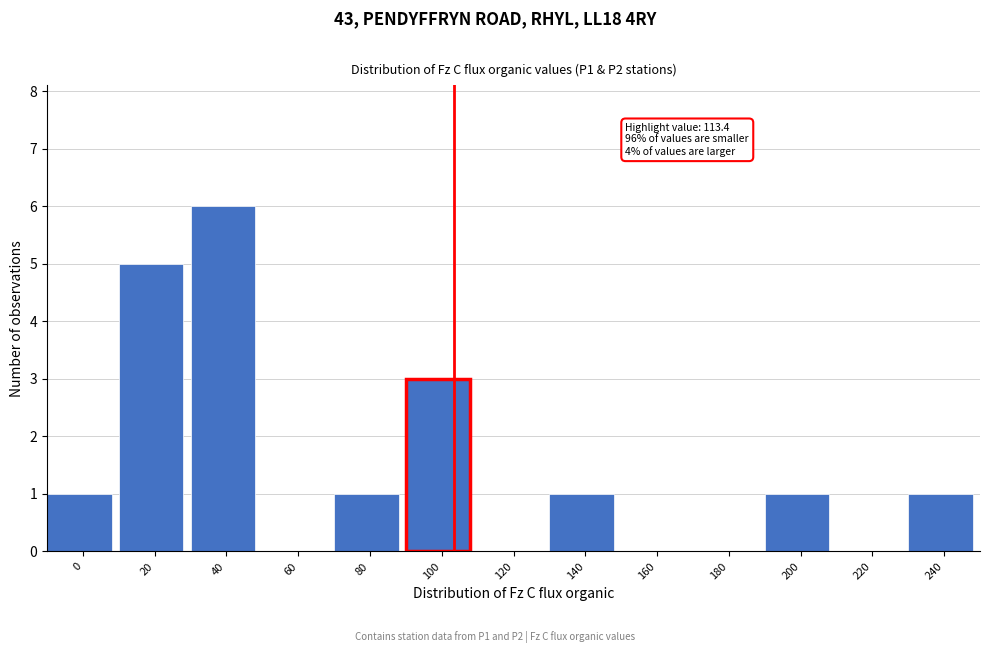

Reading left to right, list all the values displayed in this chart.

0=1	20=5	40=6	60=0	80=1	100=3	120=0	140=1	160=0	180=0	200=1	220=0	240=1